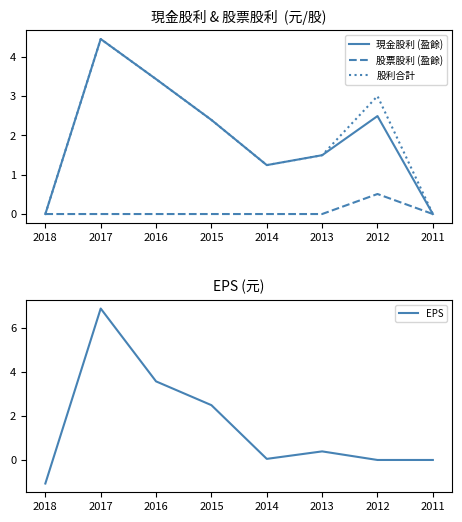

At which label does EPS reach its peak?

2017